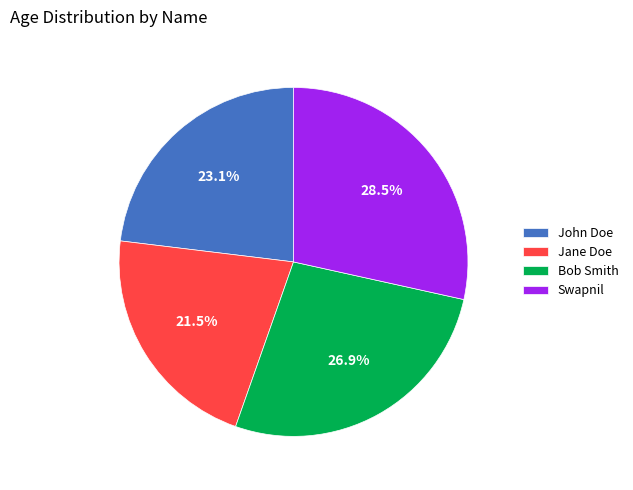

What portion of the pie excludes Jane Doe?

78.5%